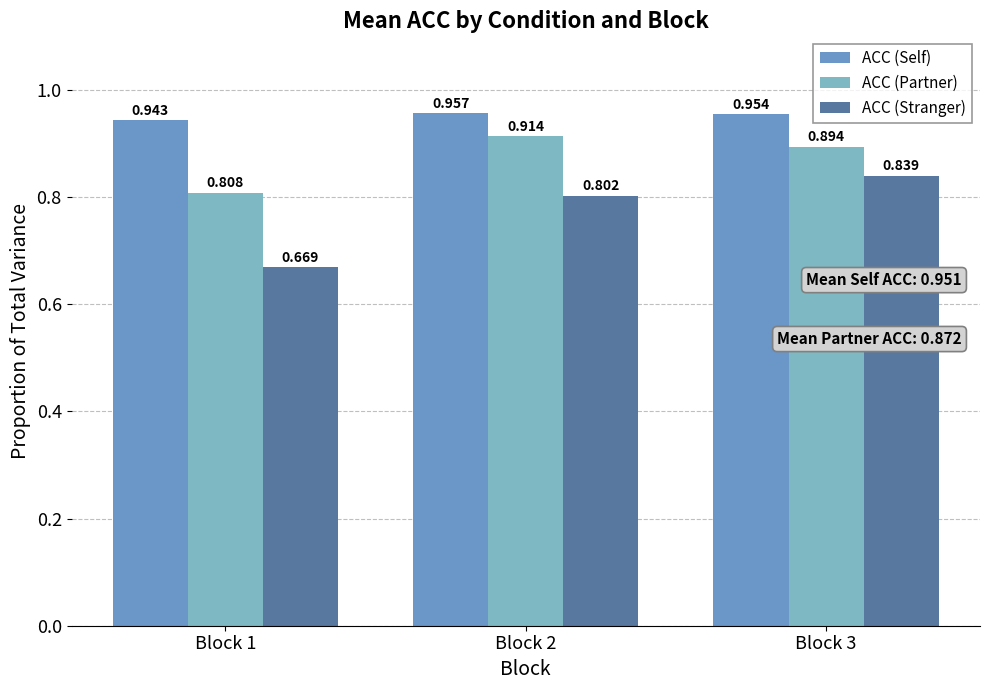

Reading left to right, extract all data points from this chart.

ACC (Self): Block 1=0.9	Block 2=1.0	Block 3=1.0
ACC (Partner): Block 1=0.8	Block 2=0.9	Block 3=0.9
ACC (Stranger): Block 1=0.7	Block 2=0.8	Block 3=0.8